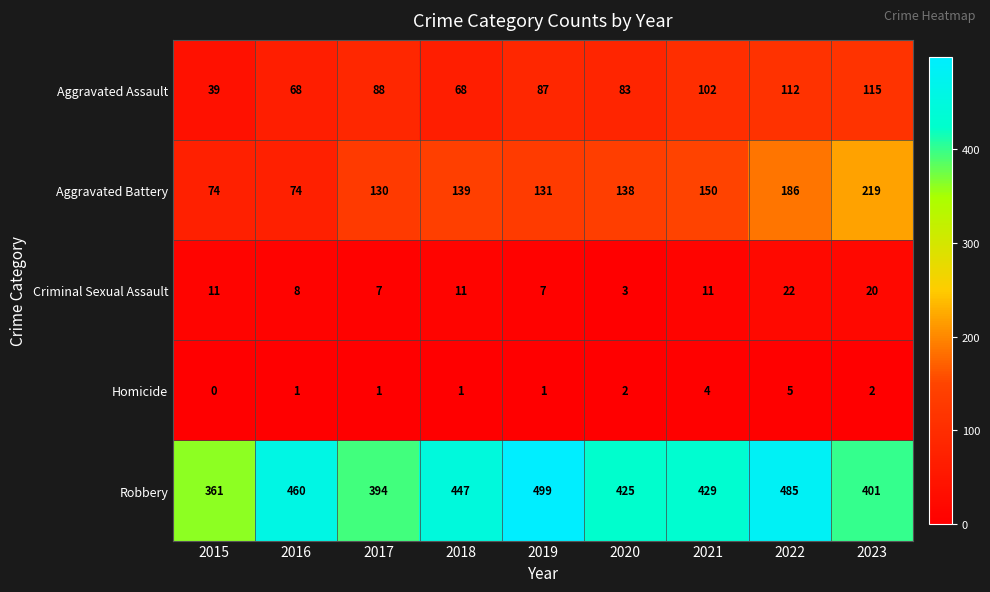

At how many categories does at least one series exceed 113?

9